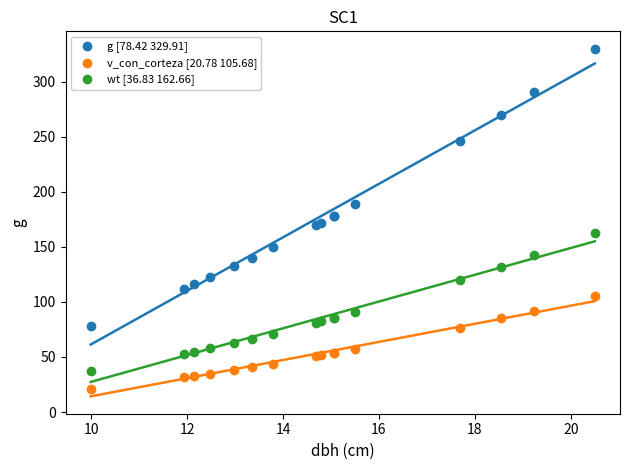

Which series contains the highest Y value?

g [78.42 329.91]